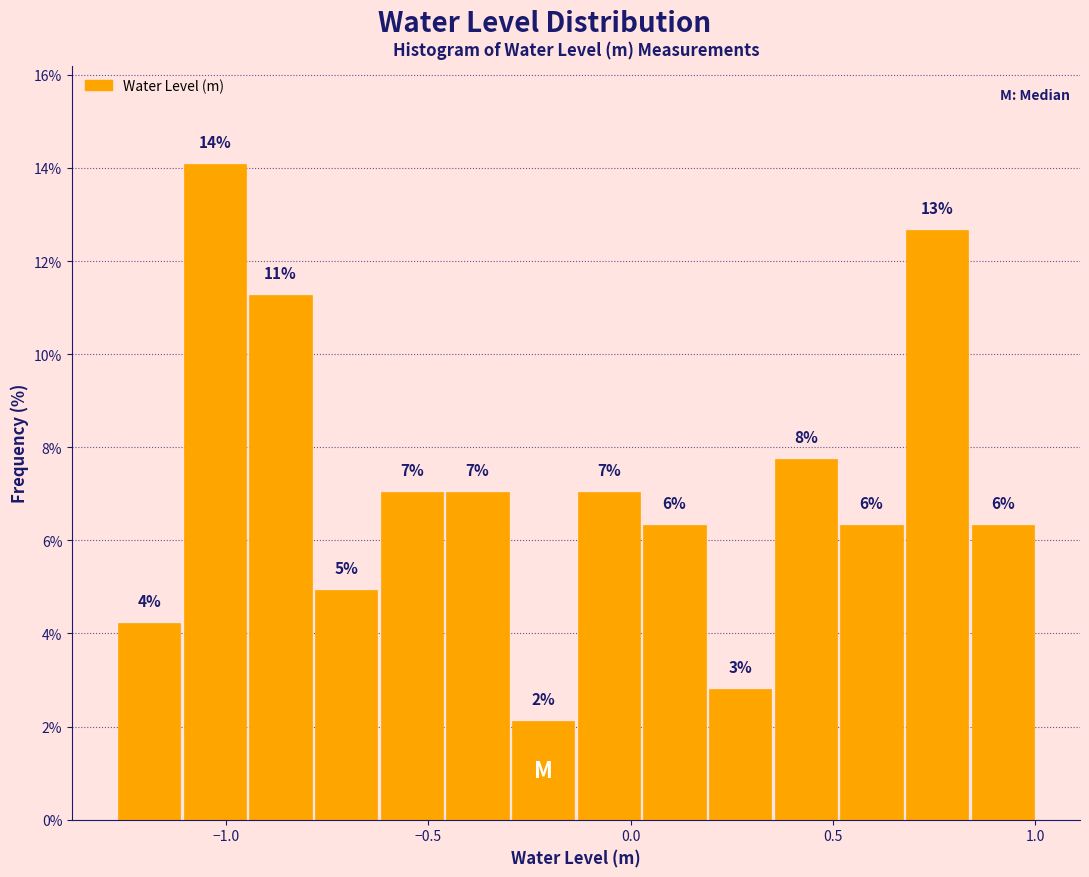

Read against the x-axis, roughly where is the centre of the tallest bar?

-1.05